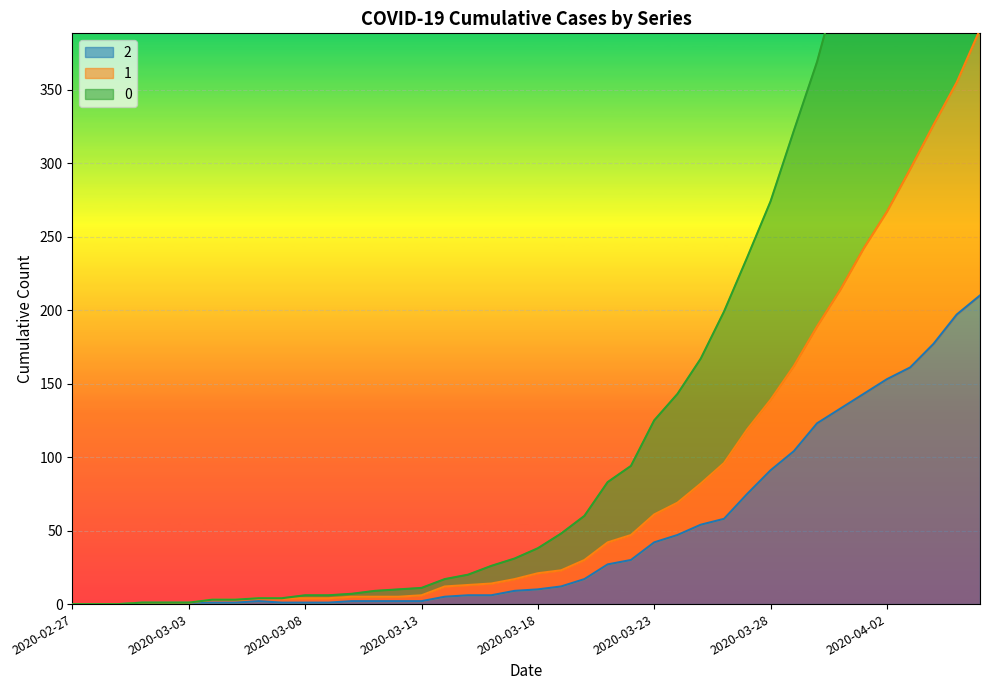

What is the difference between the second highest and second lowest values in the 2 series?

197